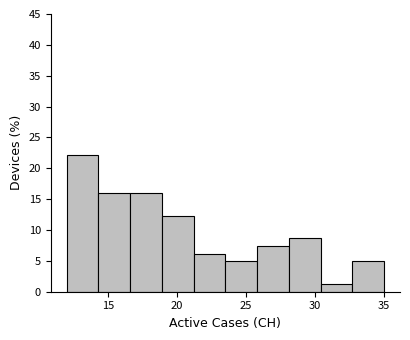

How tall is the bar that spans 12.0 to 14.3 on the x-axis? Neither the bar edges nor the heights are printed on the chart, so give them approximately, as read against the axes.

22.0